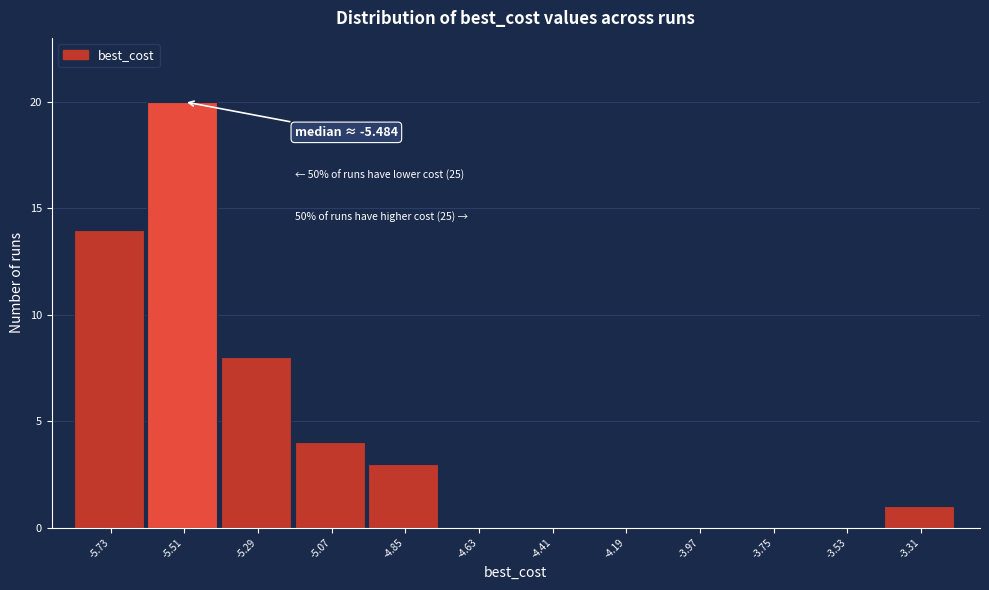

Over which range of the x-axis is the bar tallest?

-5.60 to -5.40